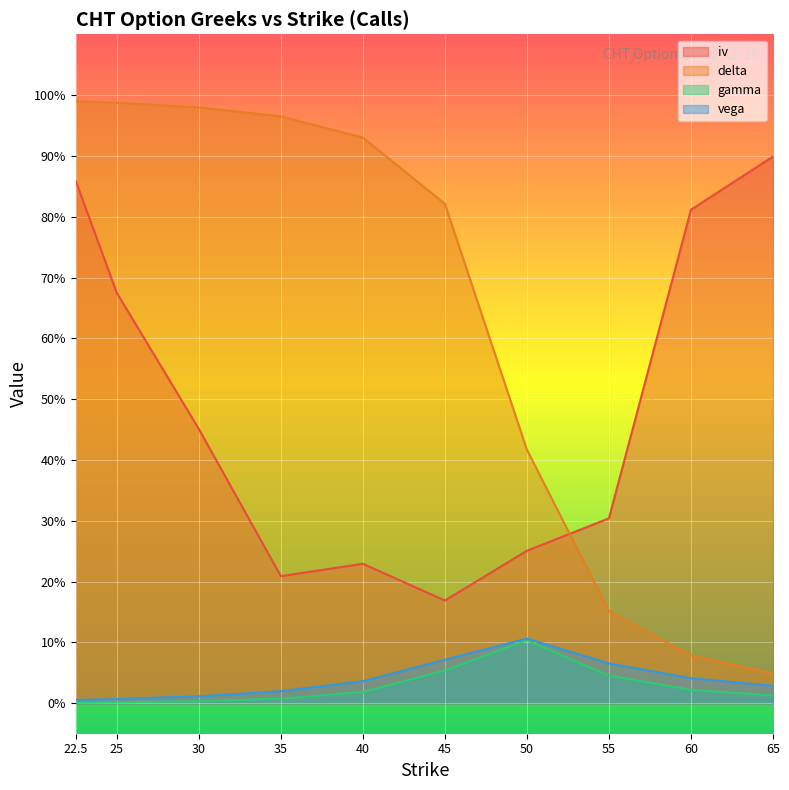

The vega series shows 0.1 at 45.0. True or false?

True